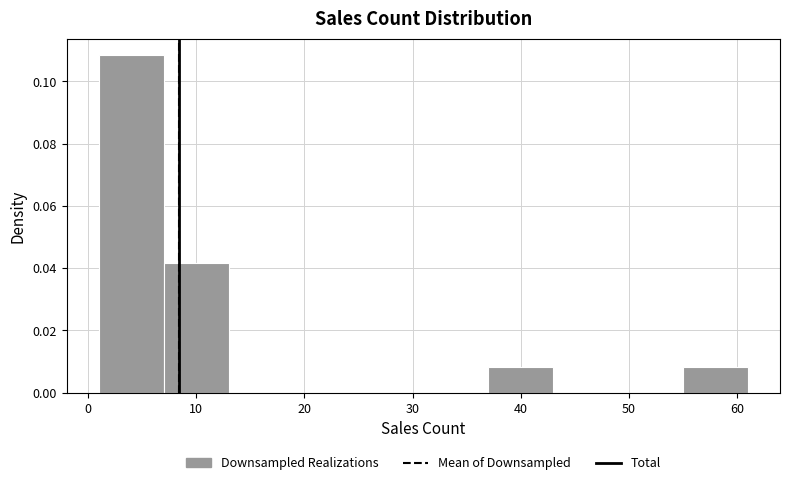

Reading left to right, list every bar in this chart as the range it spans on the x-axis followed by its height. The values are not printed on the chart, so give them approximately, as read against the axis.

1 to 7: 0.108
7 to 13: 0.042
13 to 19: 0
19 to 25: 0
25 to 31: 0
31 to 37: 0
37 to 43: 0.008
43 to 49: 0
49 to 55: 0
55 to 61: 0.008